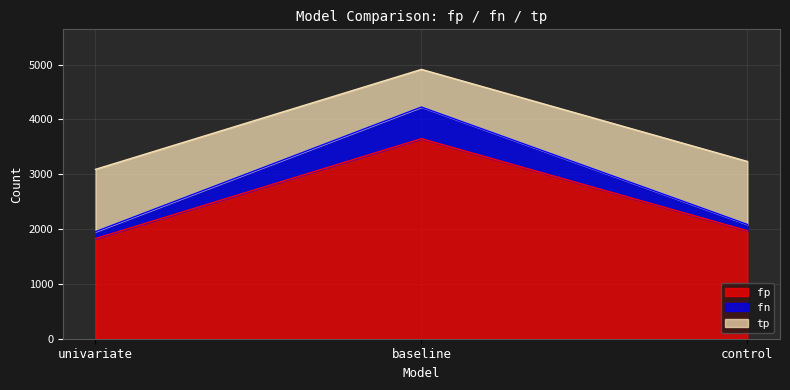

True or false: tp has a value of 7593 at baseline.

False